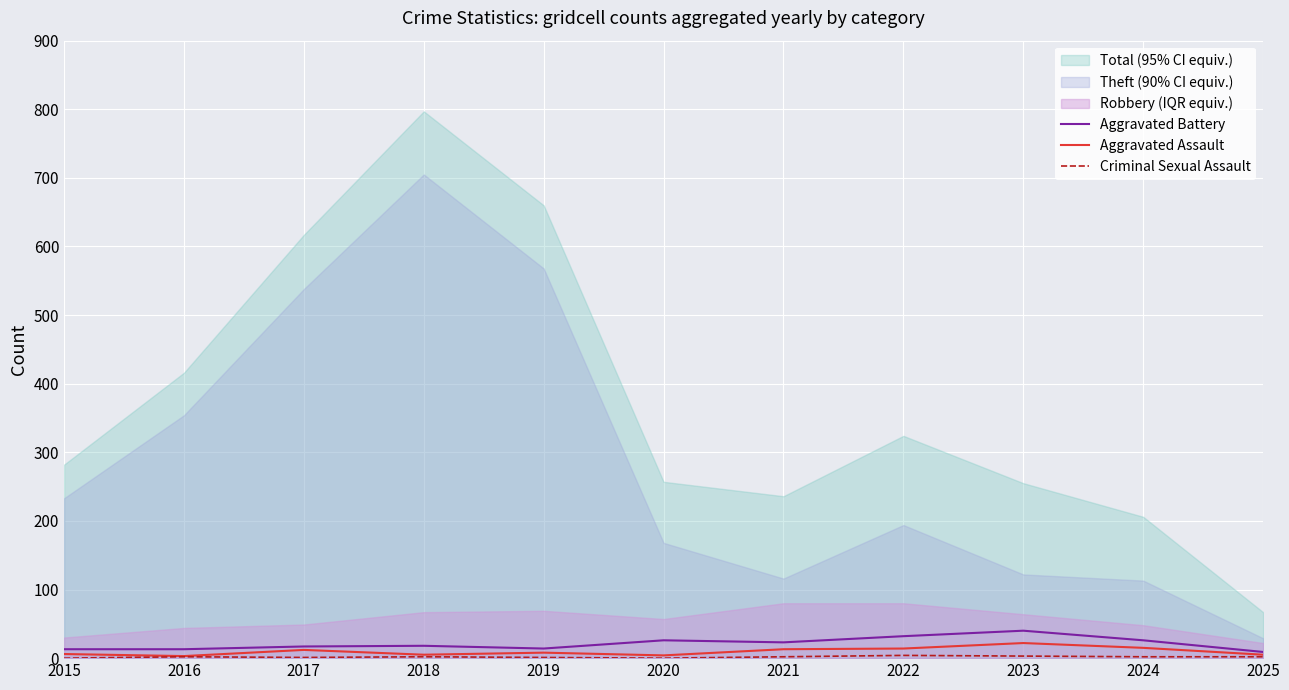

The Aggravated Battery series shows 13 at 2016. True or false?

True